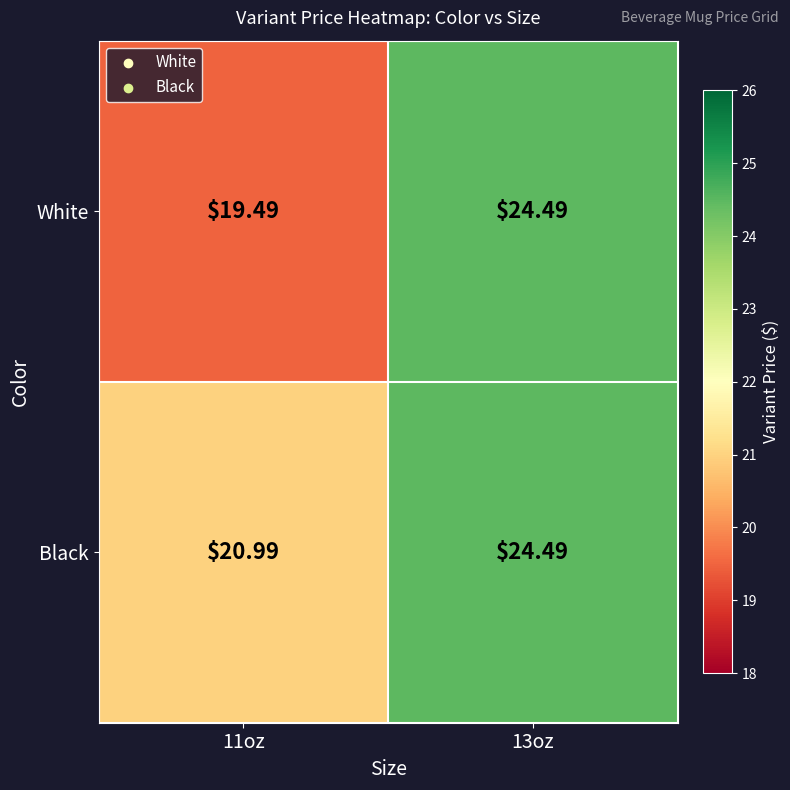

At 11oz, list the series in order from largest to smallest.

Black, White